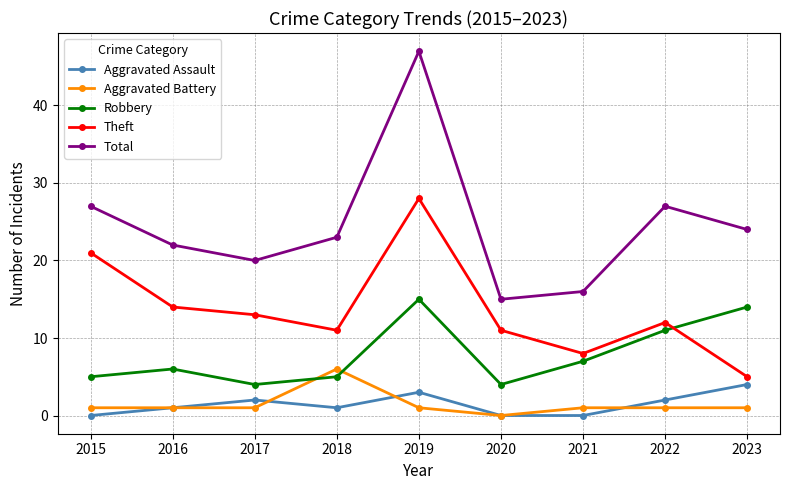

What is the sum of all Robbery values?

71